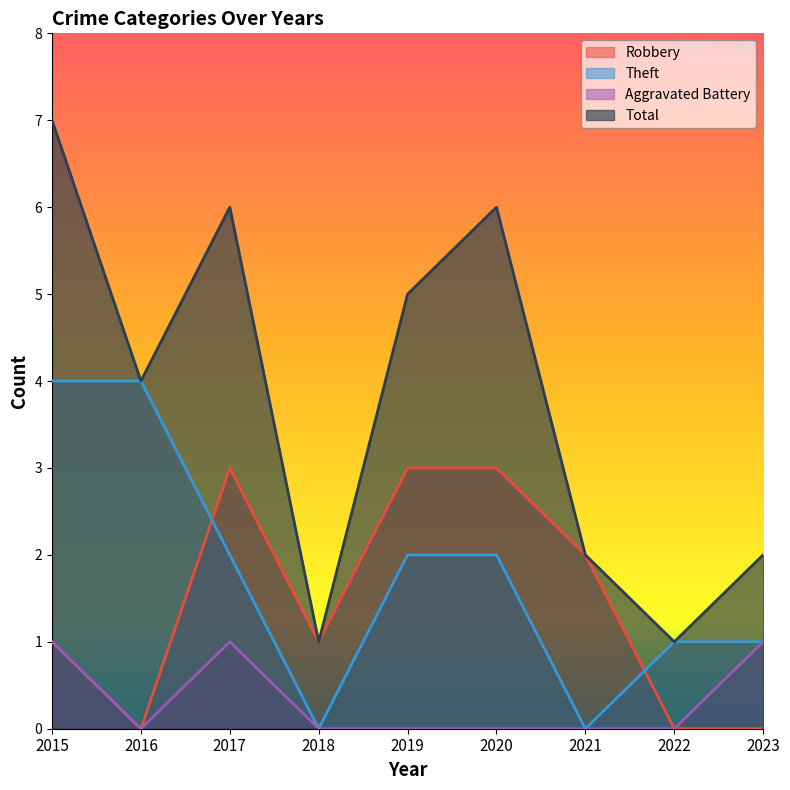

Which series has the largest range (max minus min)?

Total